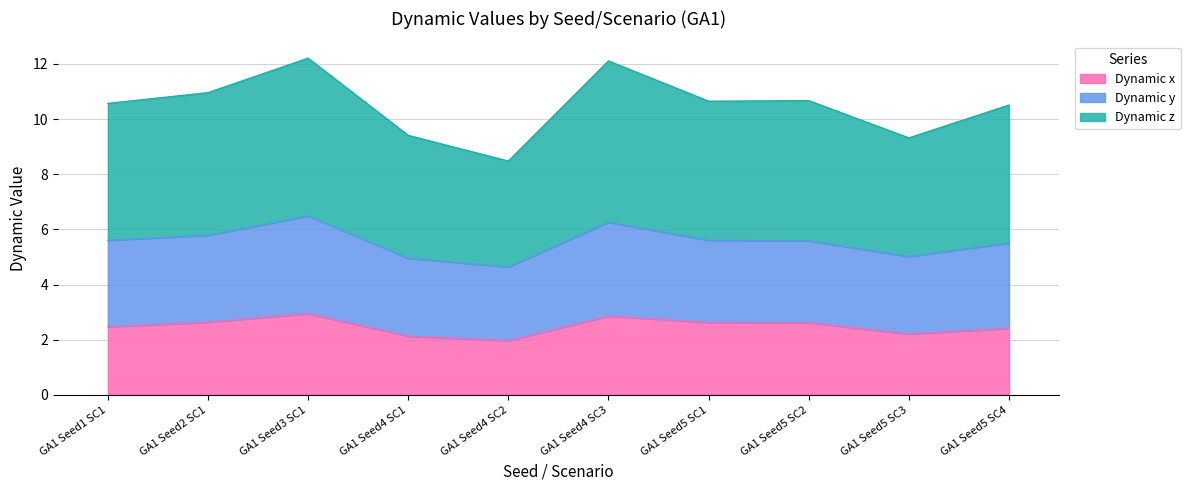

True or false: Dynamic z and Dynamic x cross at least once.

False